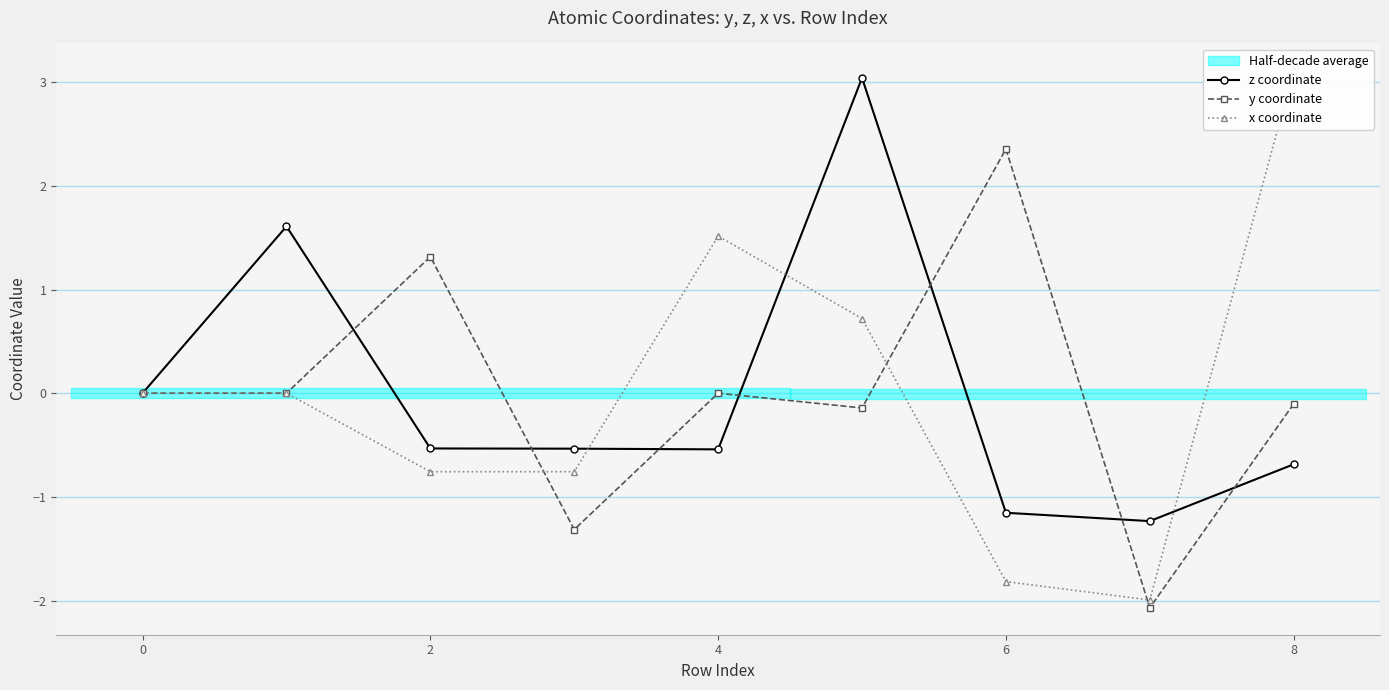

True or false: z coordinate has more than 0 interior local peaks.

True